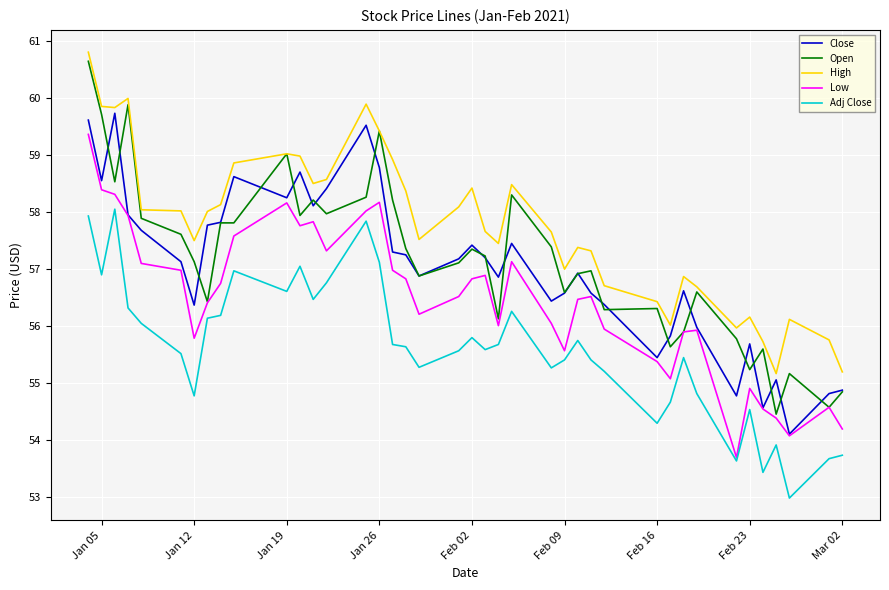

True or false: High and Adj Close cross at least once.

False